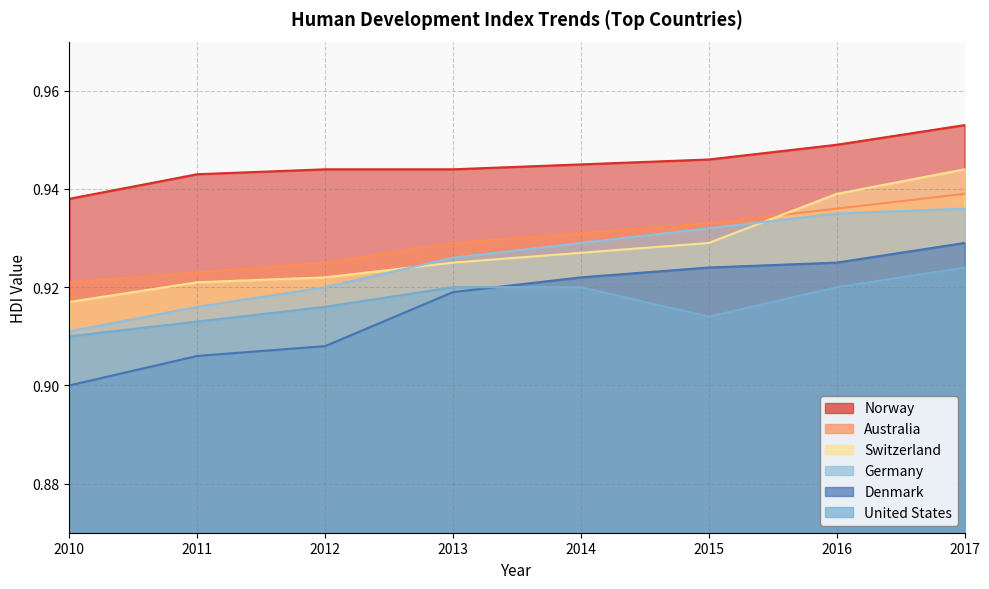

Count the Switzerland values in the range 0 to 1.

8